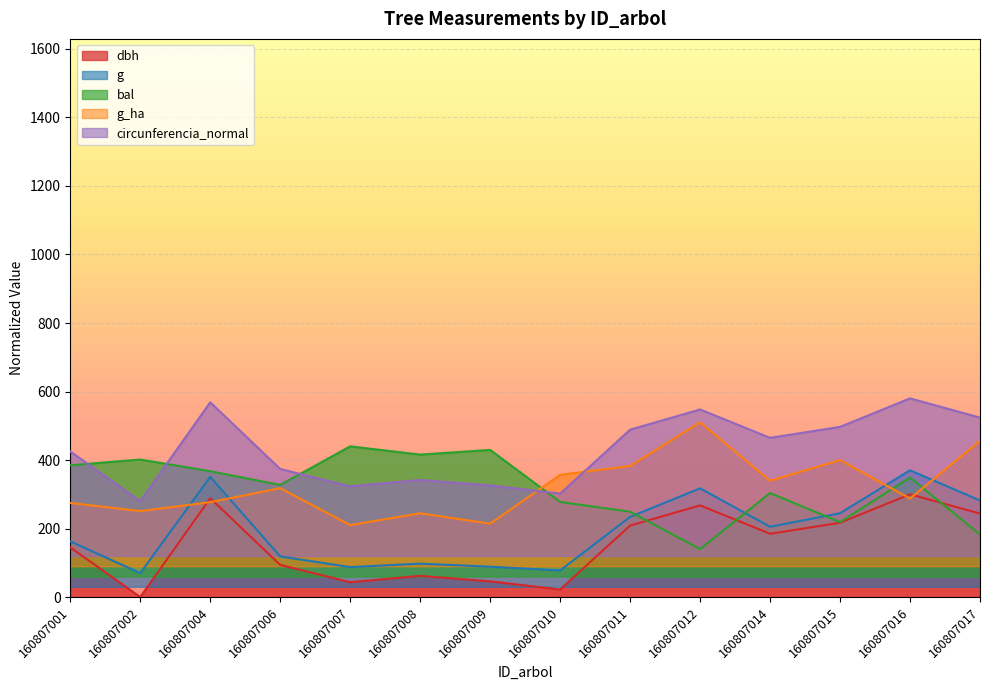

Which series changed the most between 160807006 and 160807009?

g_ha